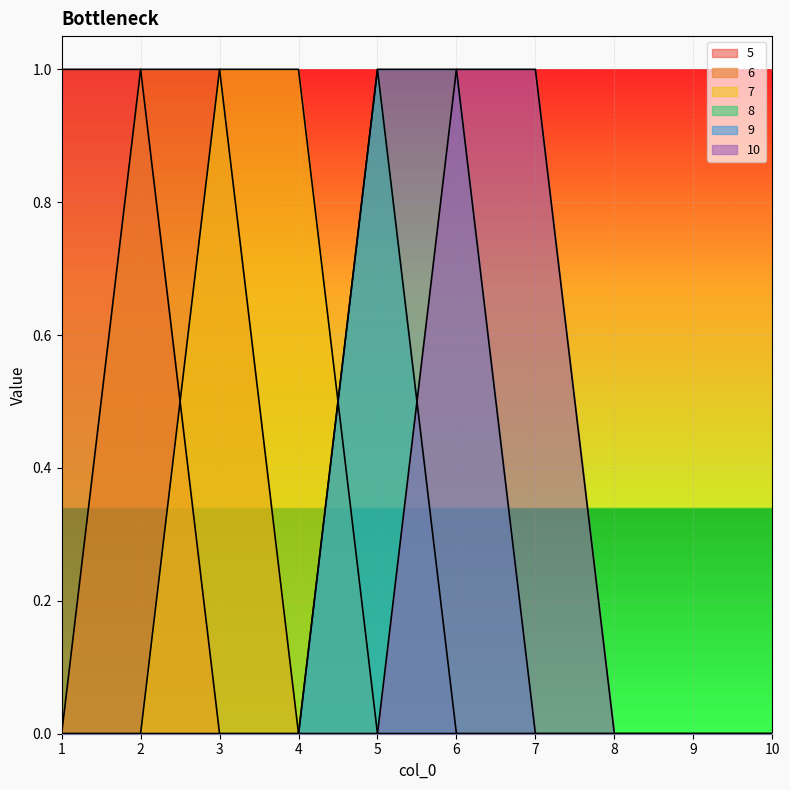

True or false: 5 and 8 cross at least once.

False